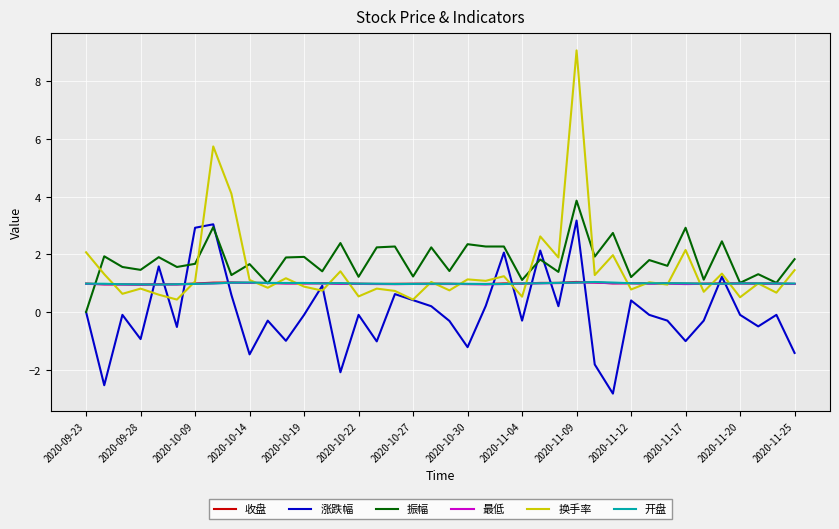

Which series has the widest spread of values?

换手率